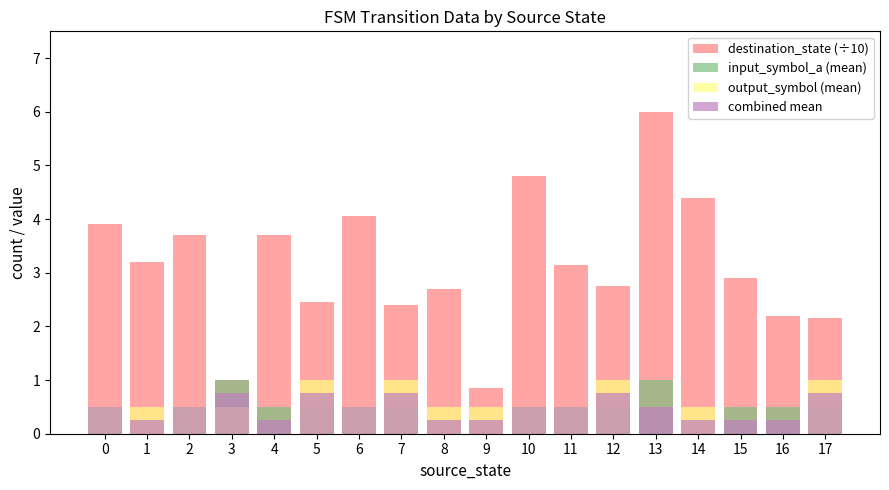

What is the difference between the output_symbol (mean) values at 15 and 3?

0.5